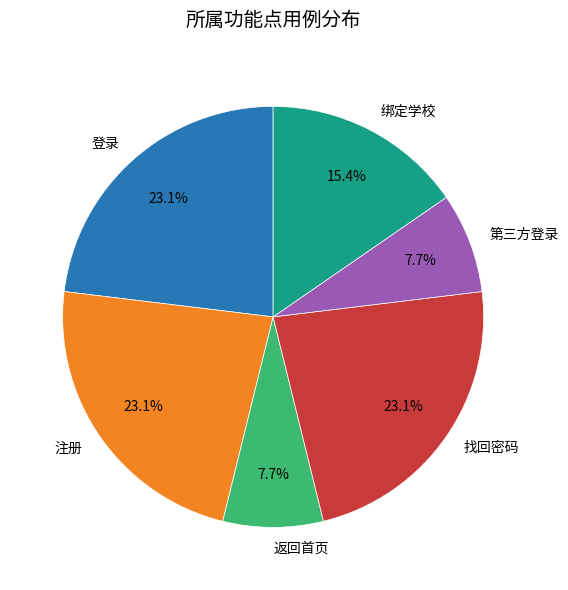

Between 登录 and 绑定学校, which is larger?

登录